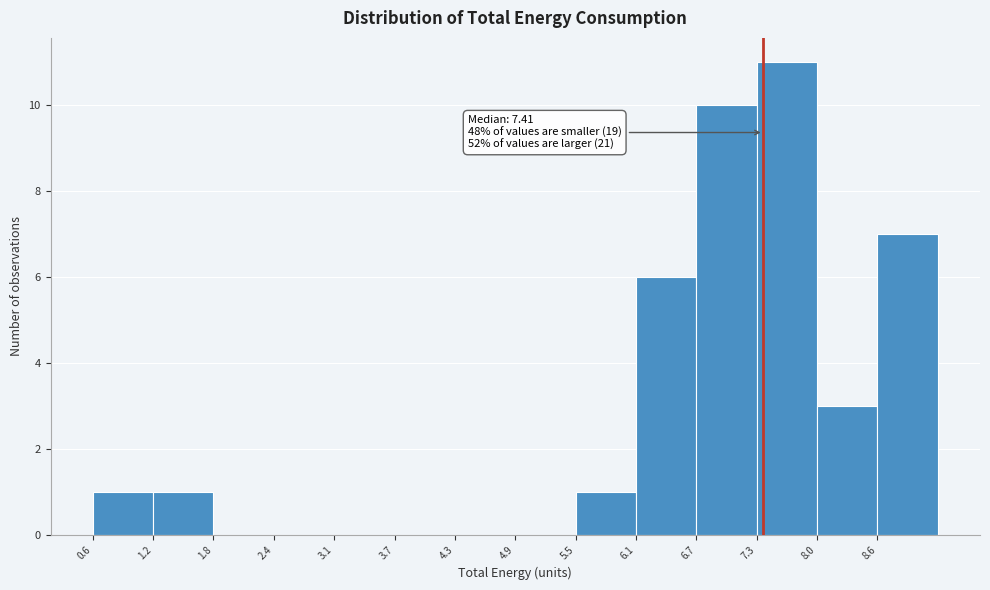

Which range on the x-axis has the tallest bar?

7.3 to 8.0